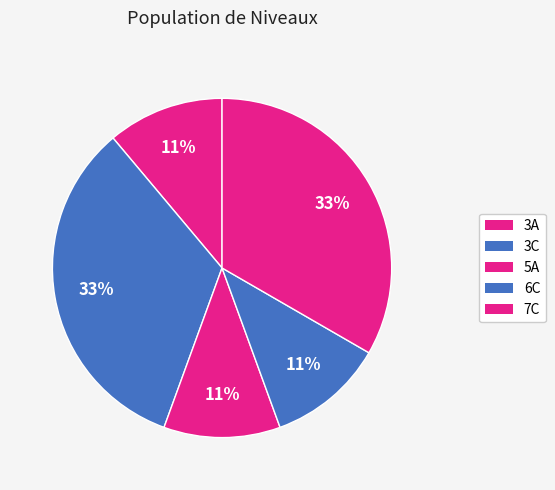

How many slices are in this pie chart?

5